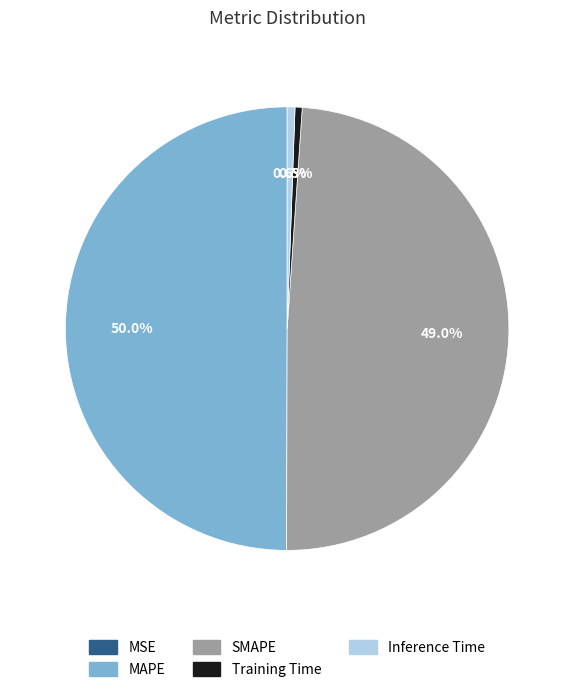

Is Inference Time the majority of the pie?

No